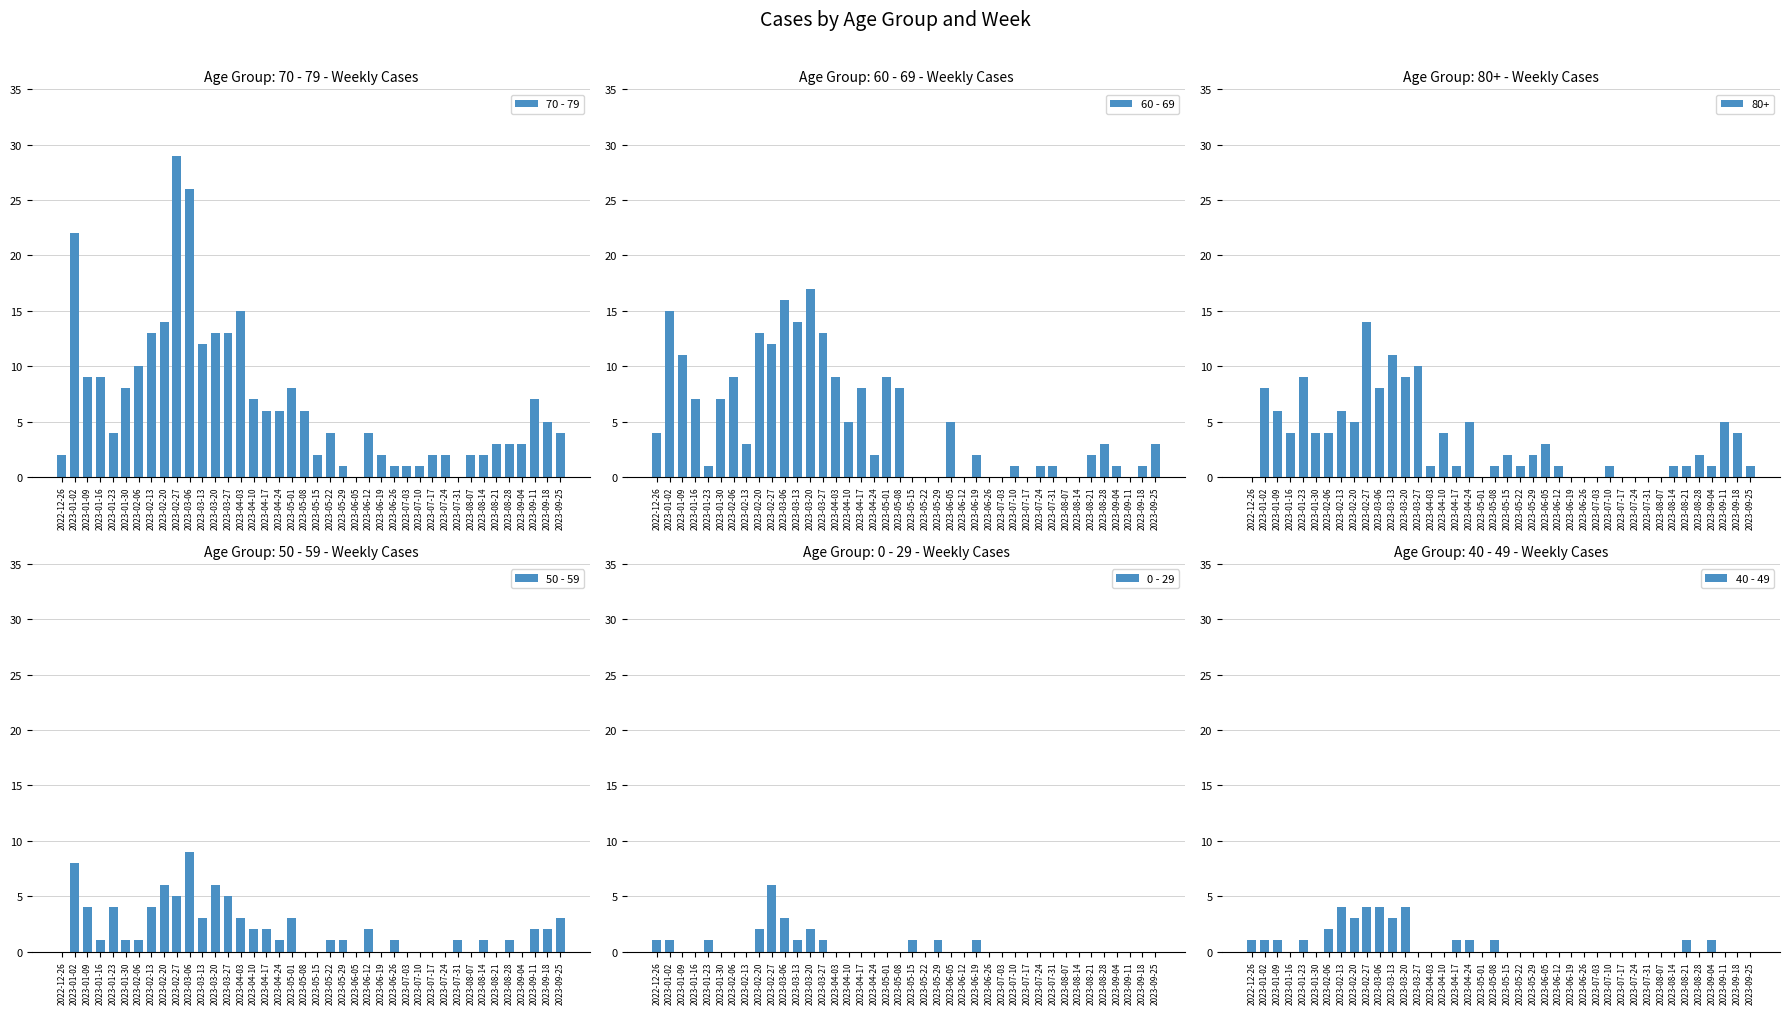

What is the sum of all 0 - 29 values?

21